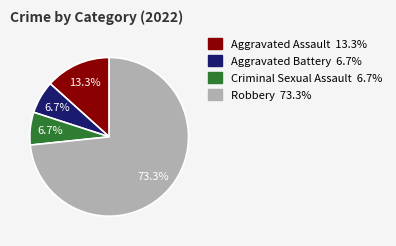

Which category has the biggest portion of the pie?

Robbery